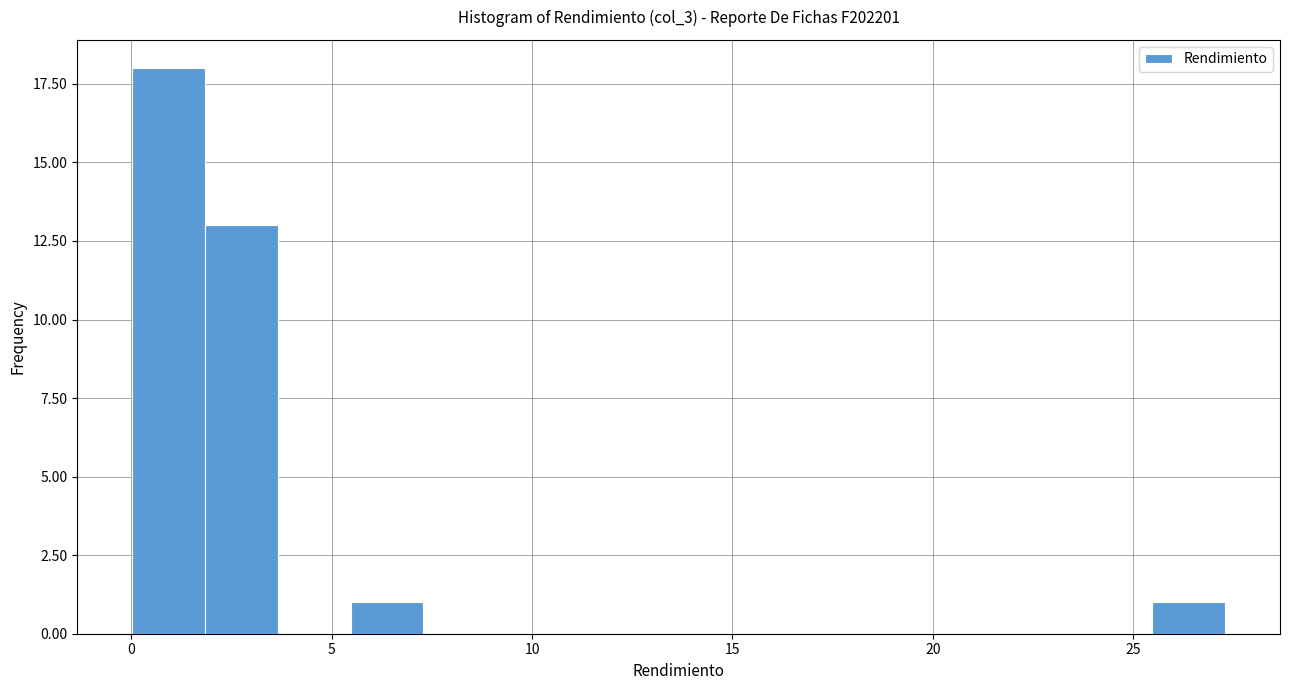

Around what value on the x-axis is the tallest bar? Give the approximate position of its centre, as read against the axis.

1.0